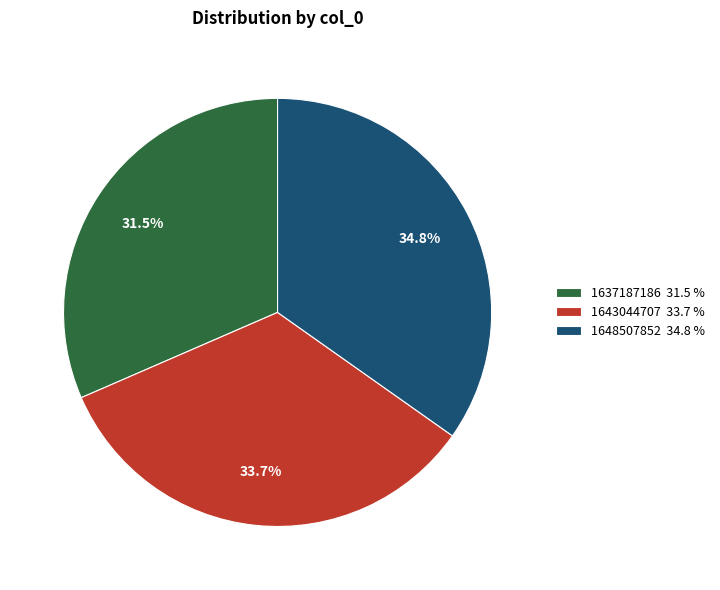

Rank the categories by value from highest to lowest.

1648507852, 1643044707, 1637187186